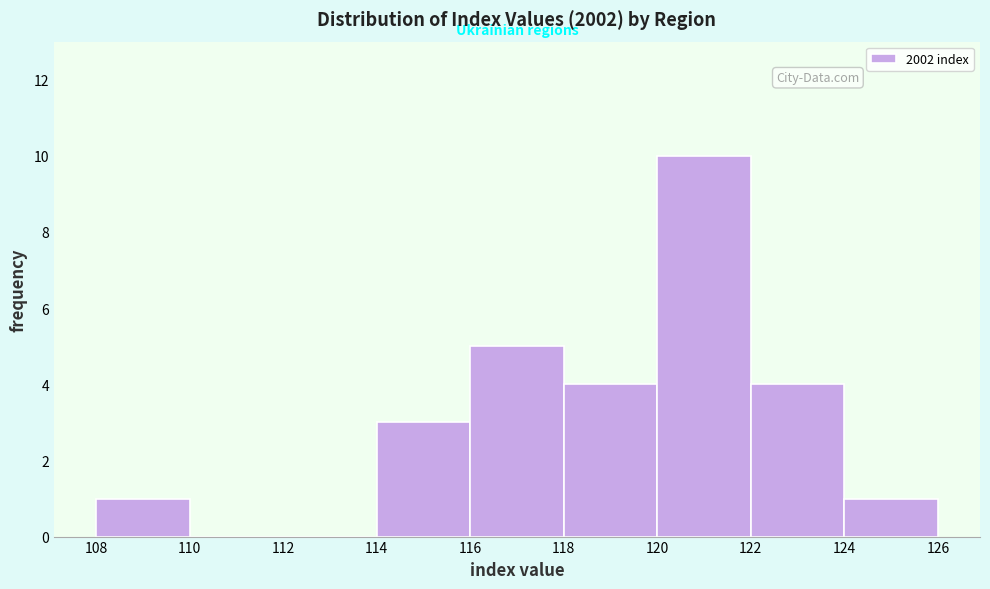

Which range on the x-axis has the tallest bar?

120 to 122